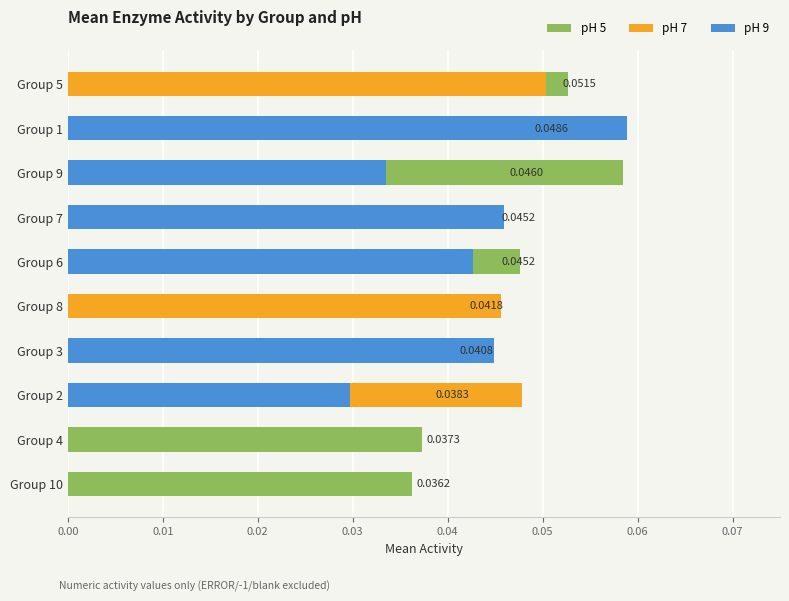

Does the chart contain stacked bars?

No